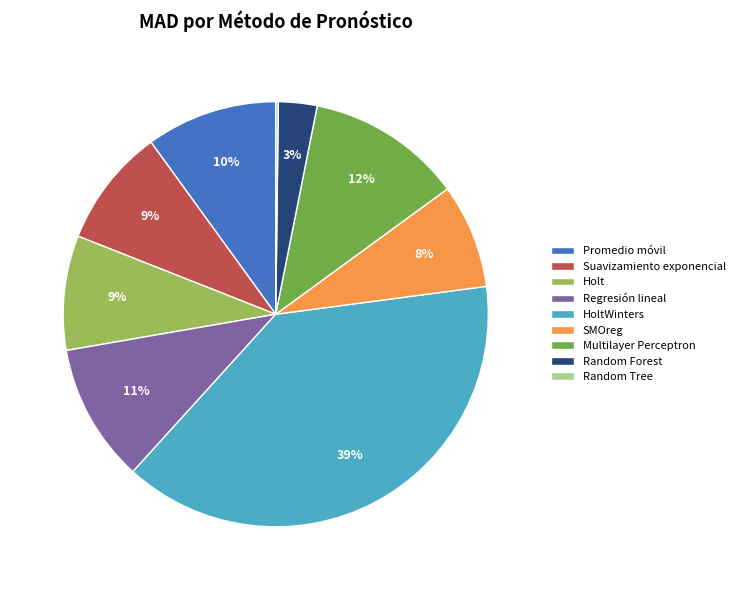

Approximately how many times larger is the value at SMOreg compared to Promedio móvil?

0.8